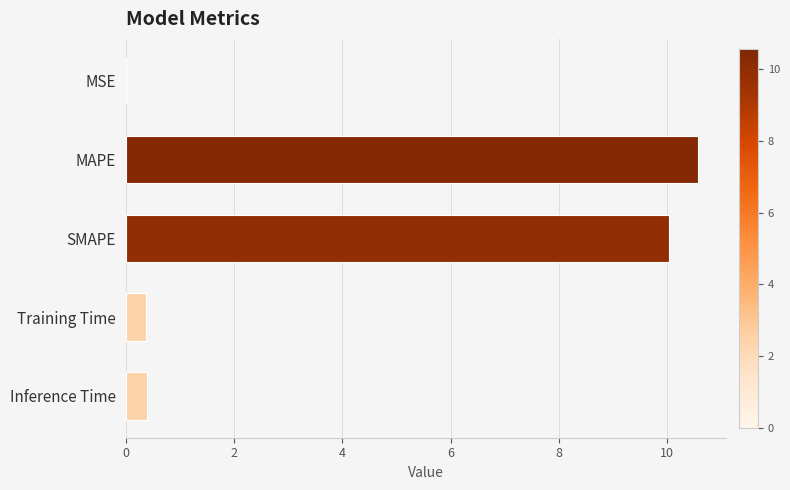

Read the value at Training Time.

0.4